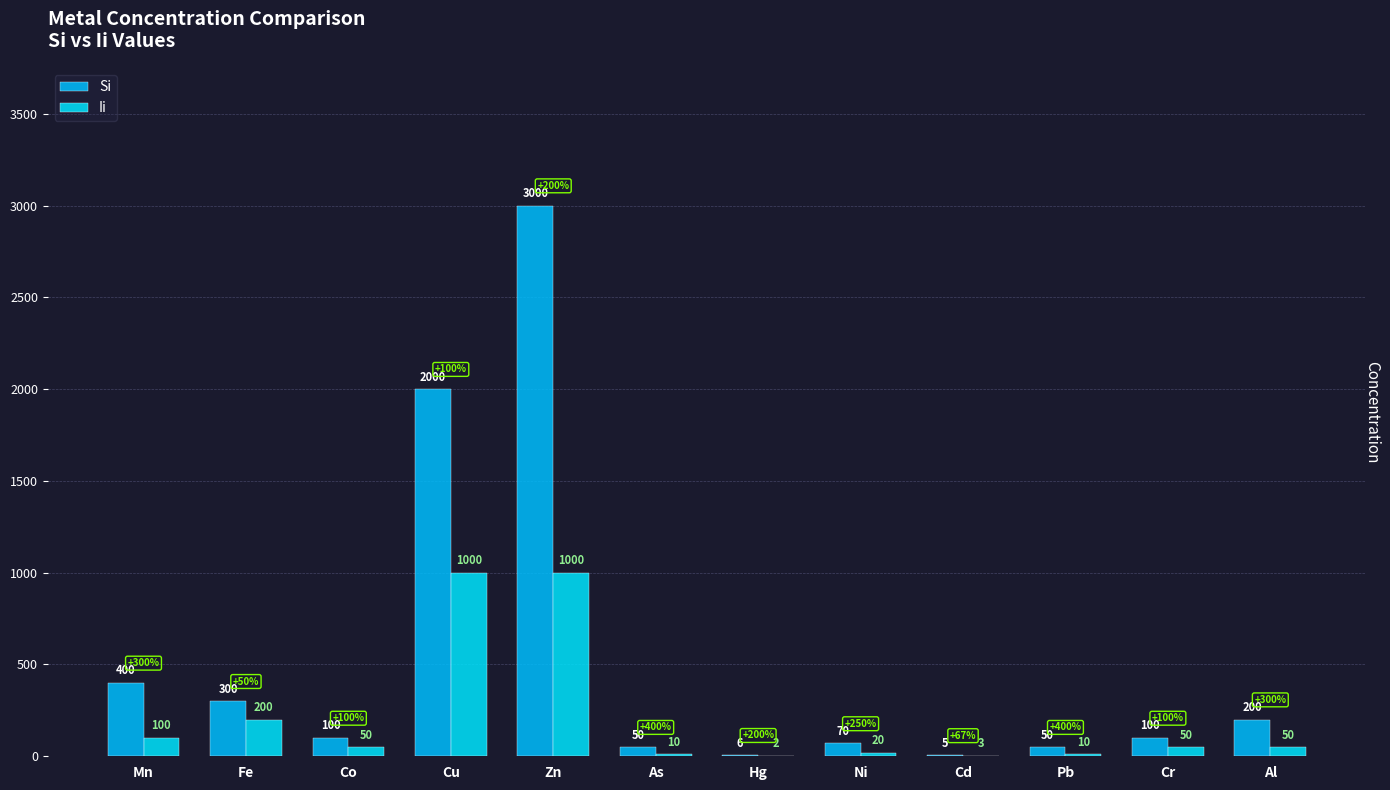

What position from the left is Al?

12